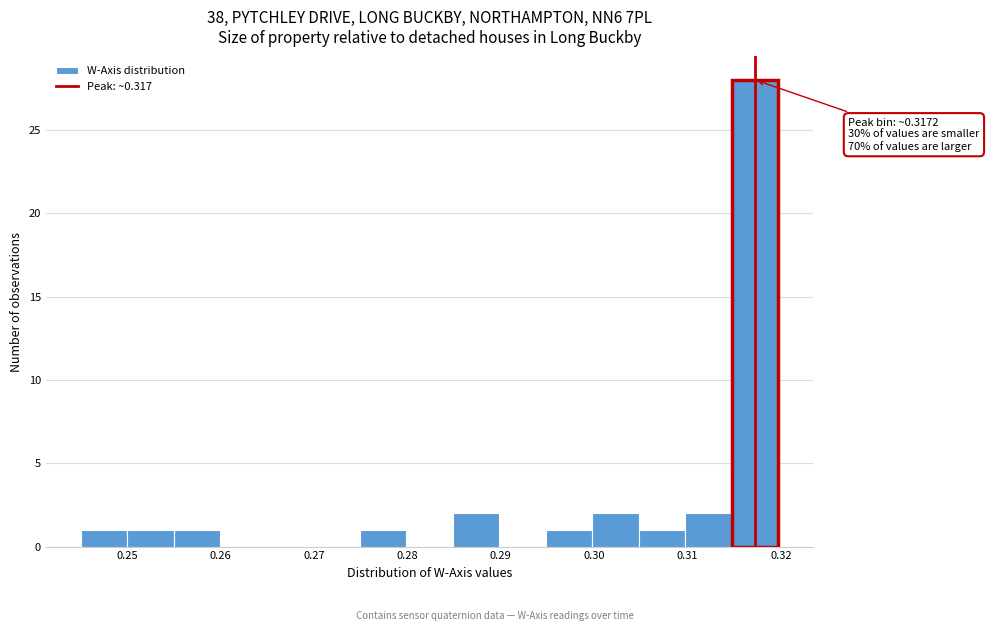

Which range on the x-axis has the tallest bar?

0.315 to 0.320